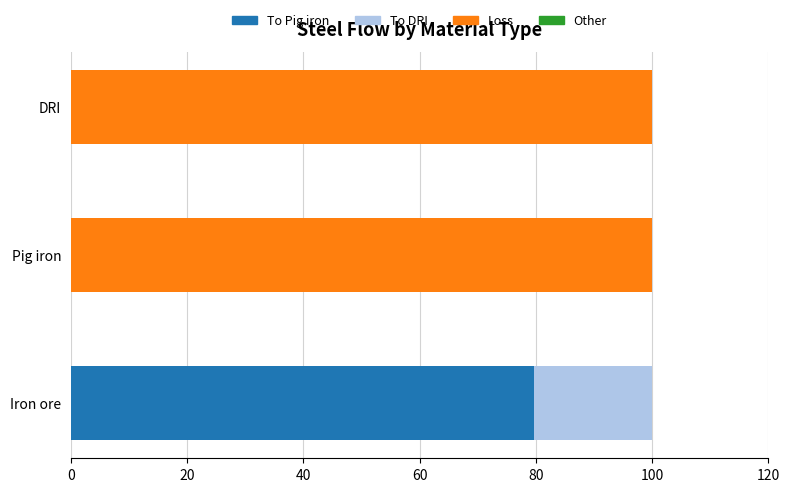

Which category has the highest value in the To Pig iron series?

Iron ore